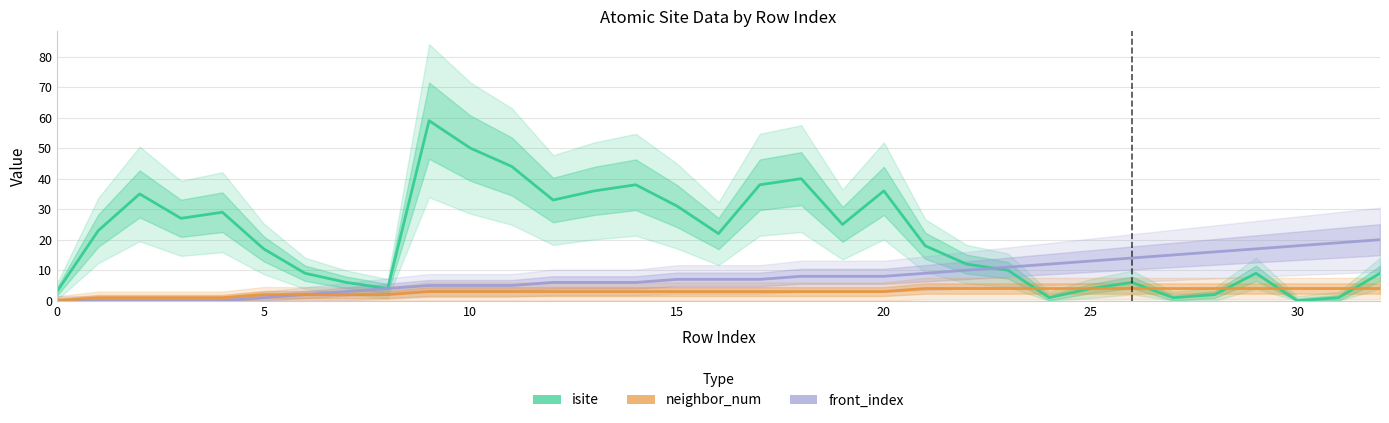

What are all the series names shown in the legend?

isite, front_index, neighbor_num